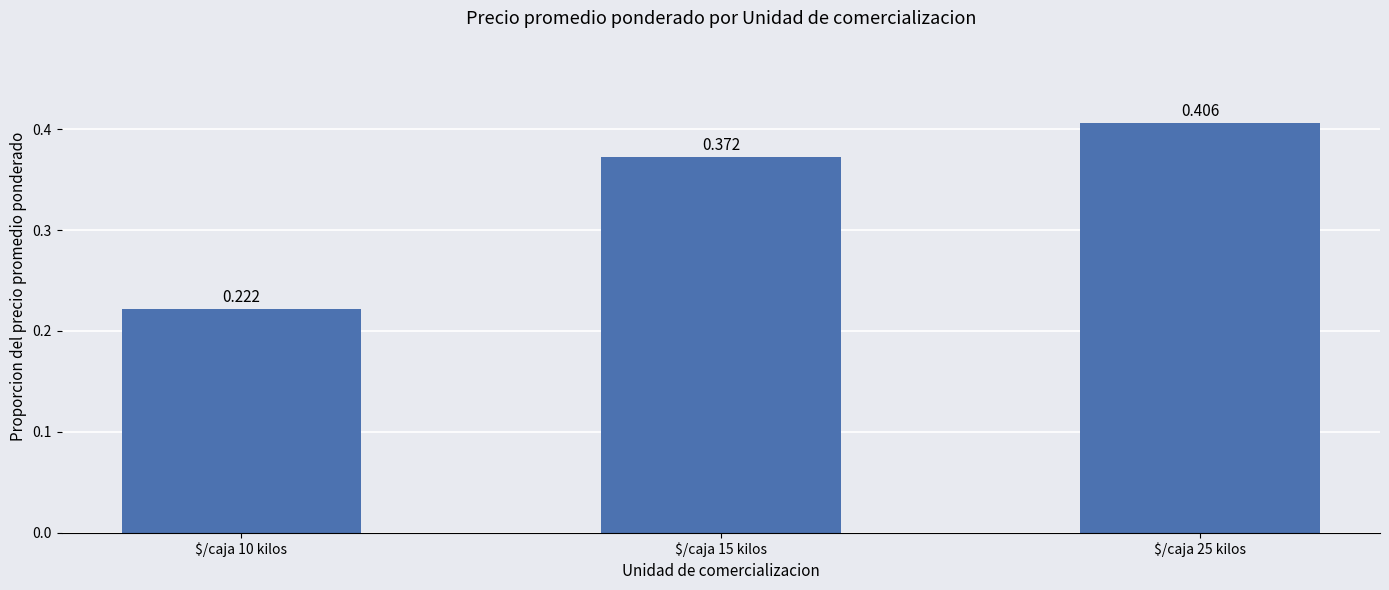

How many categories are shown in the chart?

3